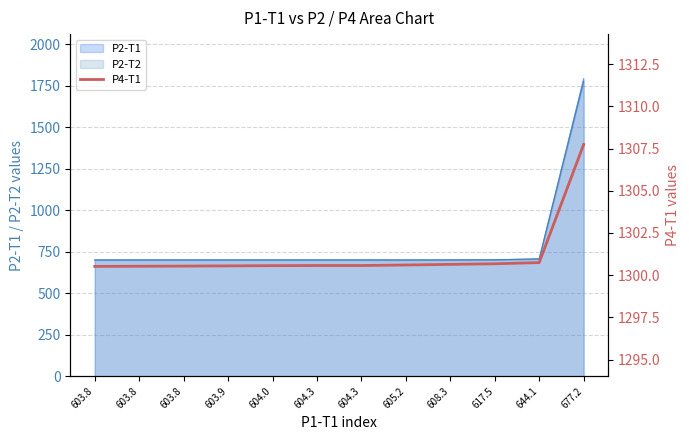

At which category does the chart reach its peak across all series?

677.2